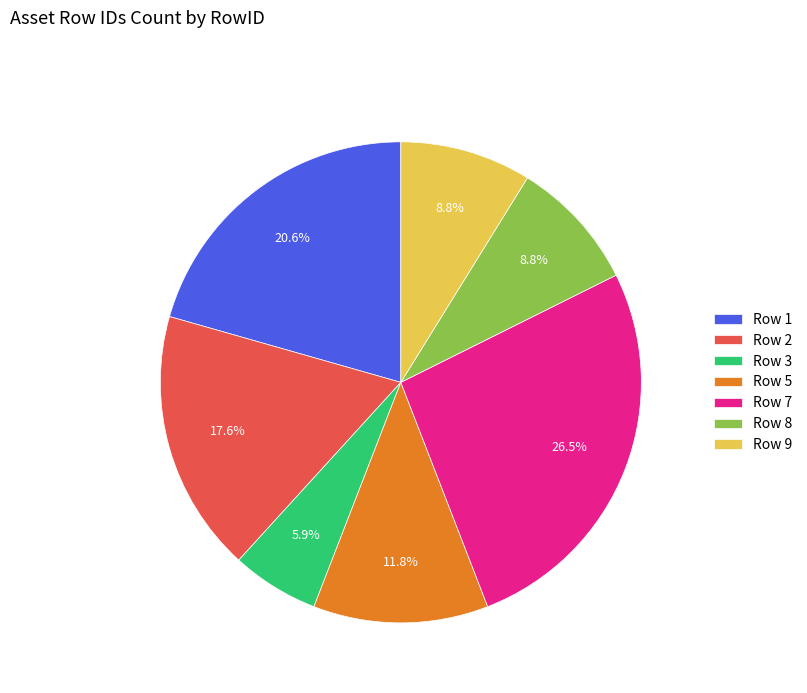

Which category has the biggest portion of the pie?

Row 7